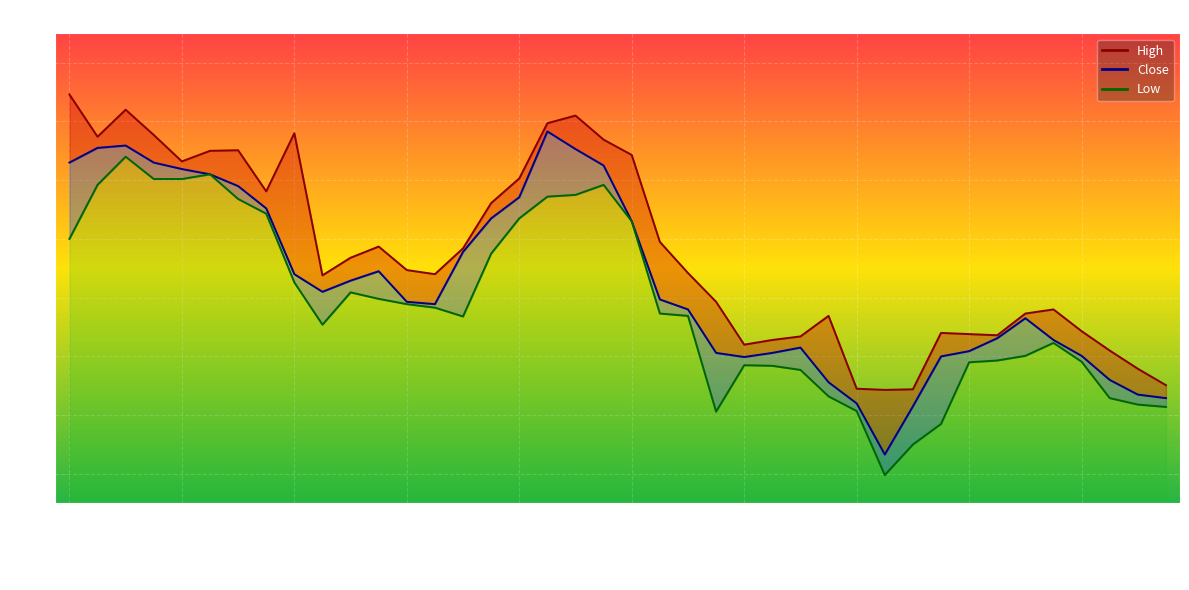

How many distinct data groups are displayed?

3